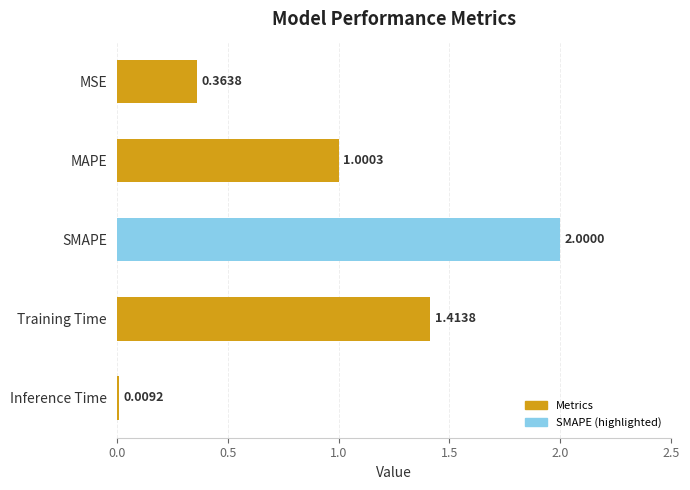

List the labels in order of value, smallest first.

Inference Time, MSE, MAPE, Training Time, SMAPE